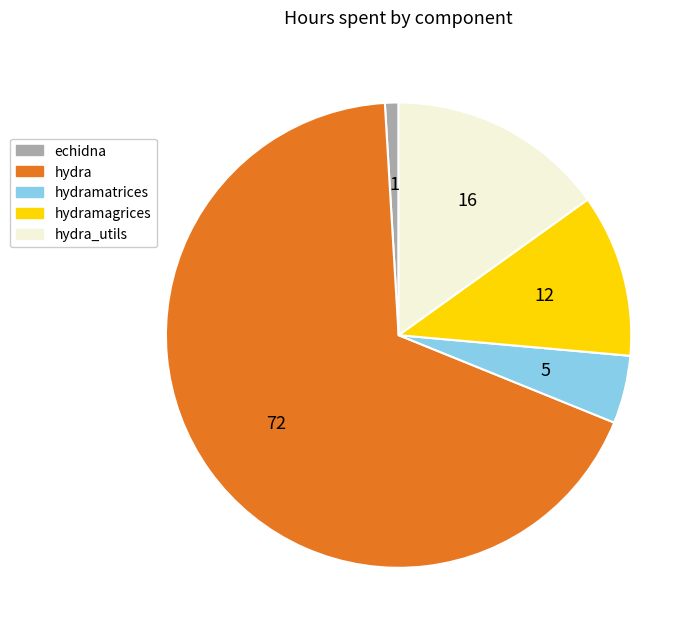

Is it true that echidna is 1% of the pie?

True